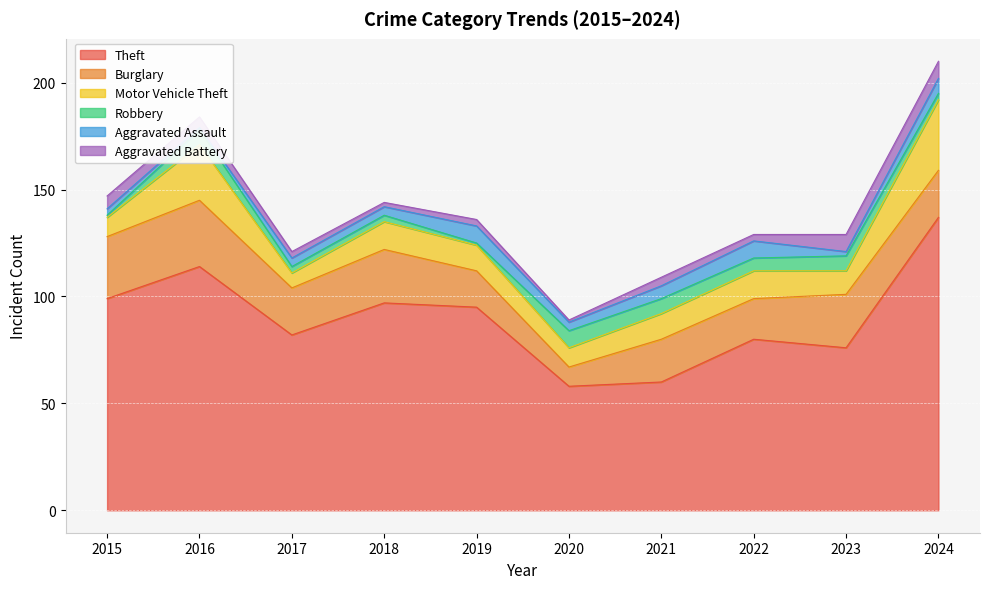

Where is the first local maximum for Aggravated Assault?

2019